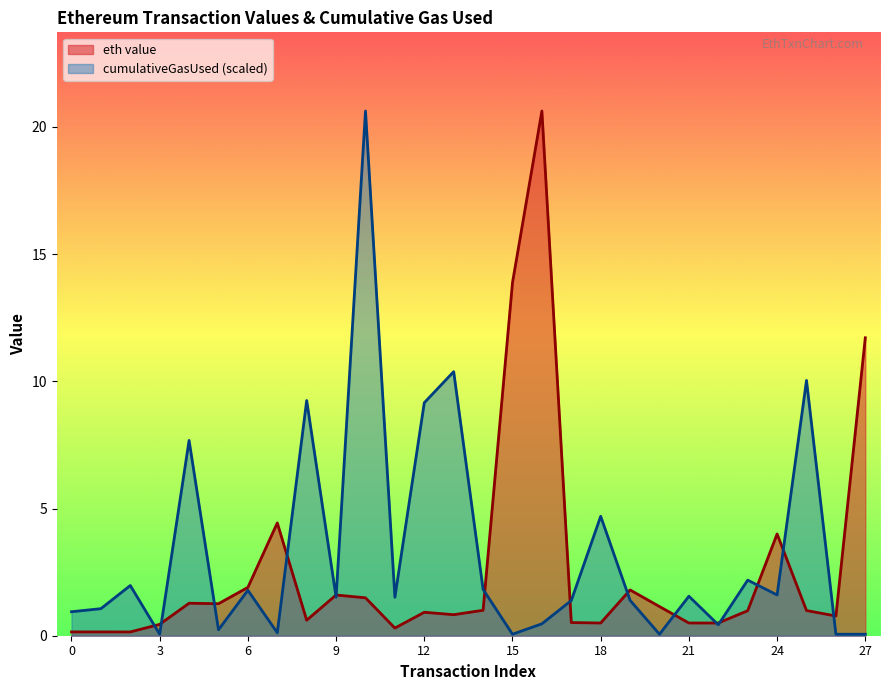

How many times do eth value and cumulativeGasUsed (scaled) cross each other?

15